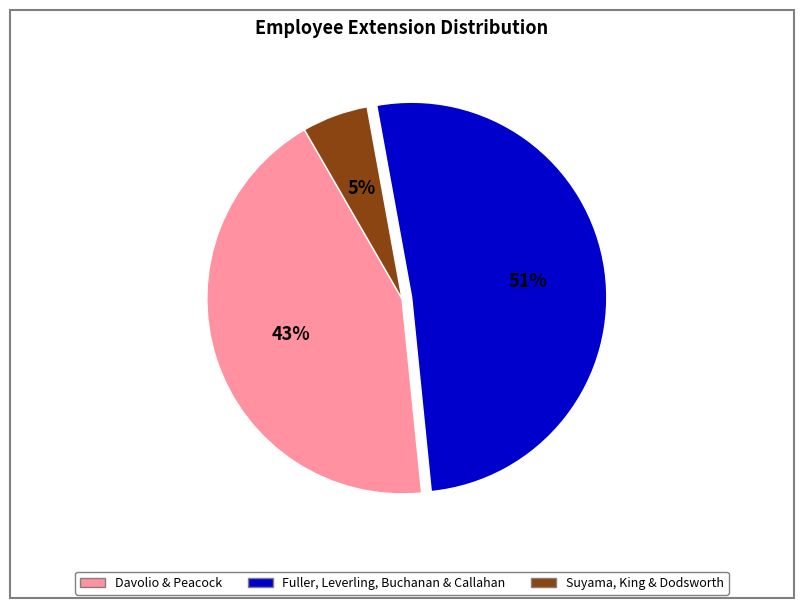

How many slices are in this pie chart?

3